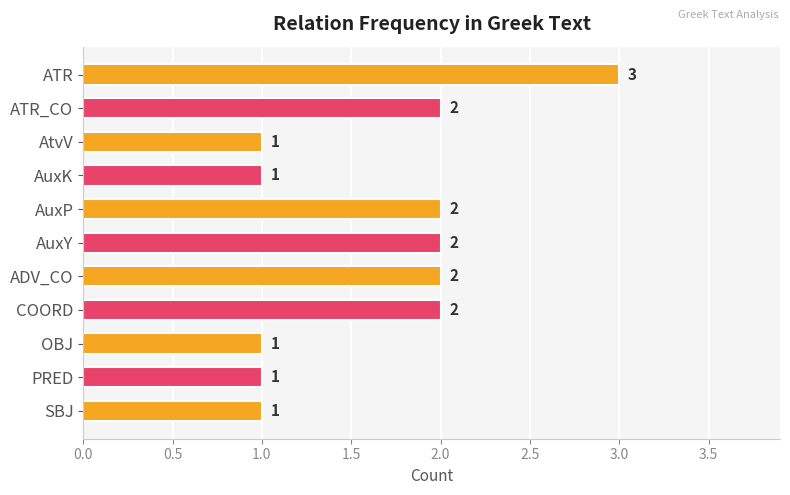

What is the greatest value displayed?

3